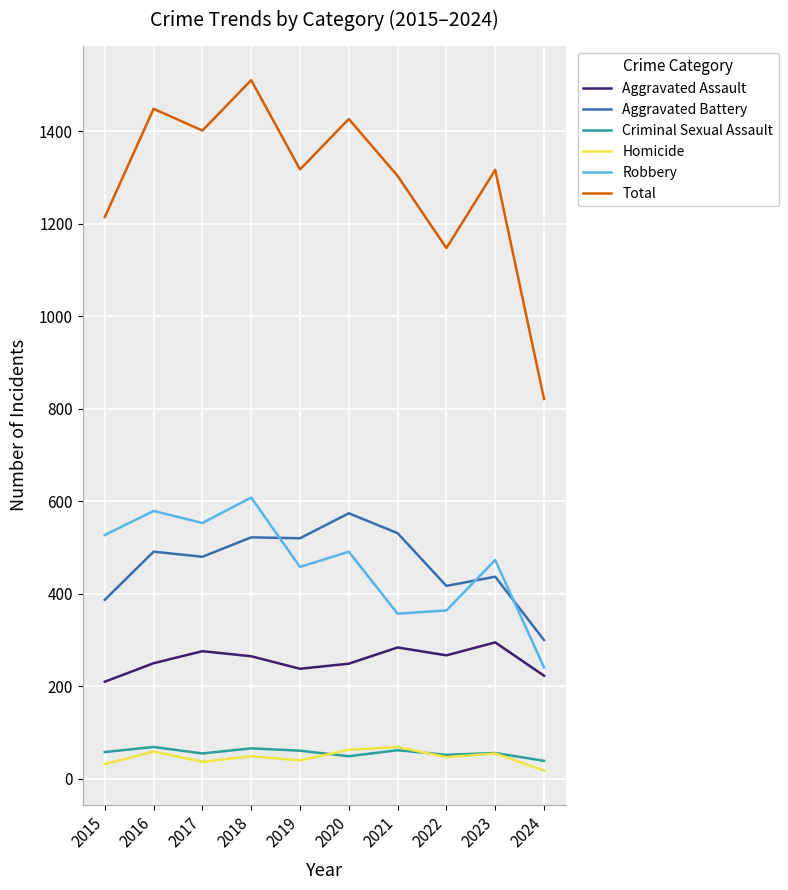

Which series changed the most between 2020 and 2024?

Total